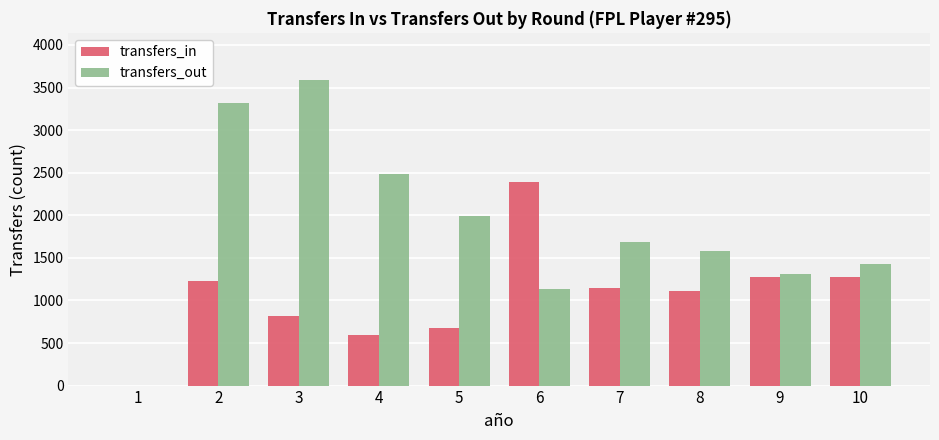

Between 3 and 9, which series saw the biggest shift?

transfers_out